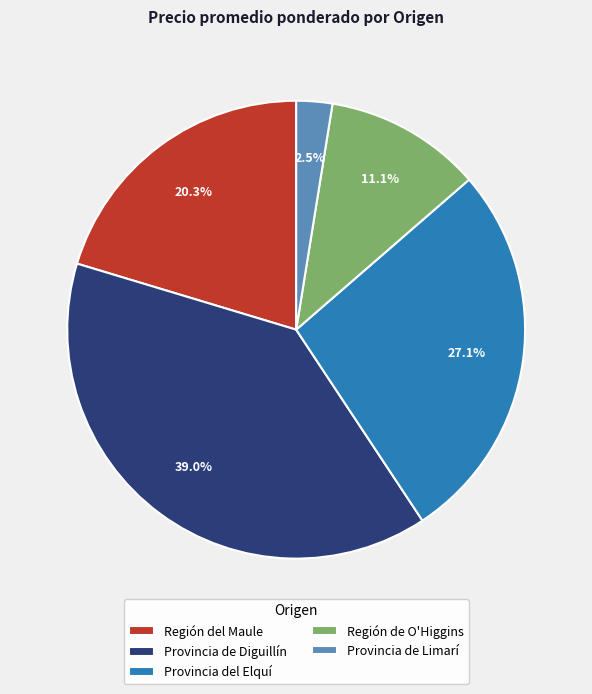

Is there a majority slice in this chart?

No